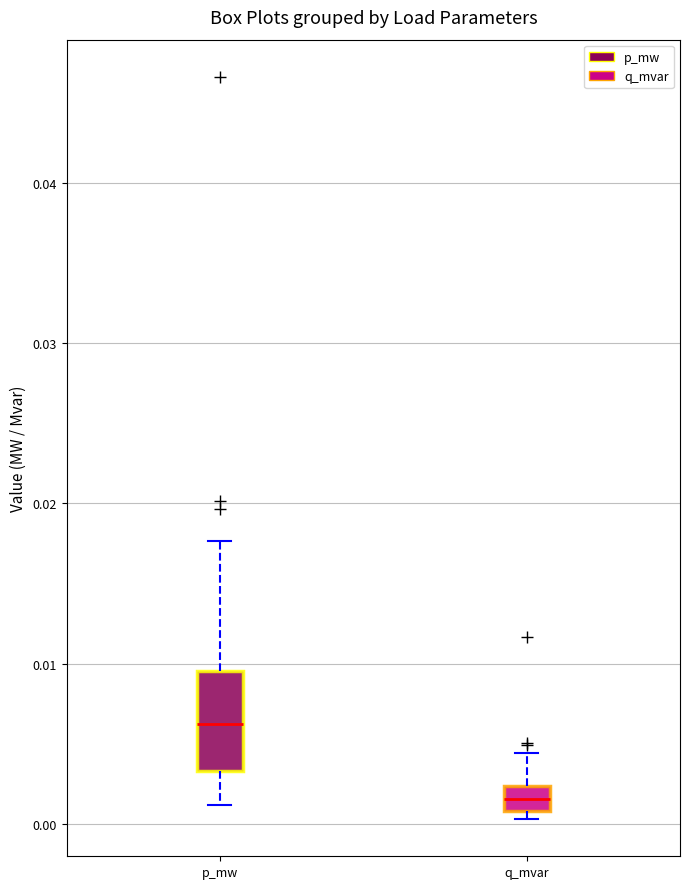

Which box is the tallest, from its lower edge to its upper edge?

p_mw